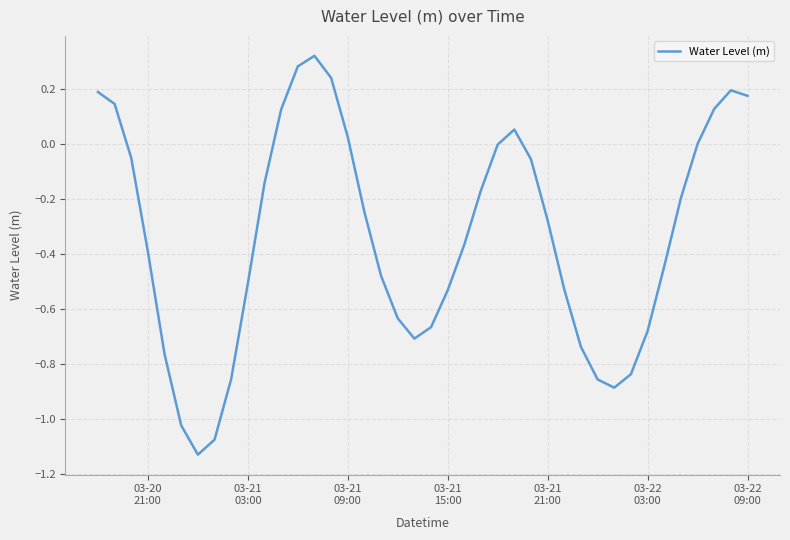

True or false: there are more than 1 points higher than both neighbors.

True